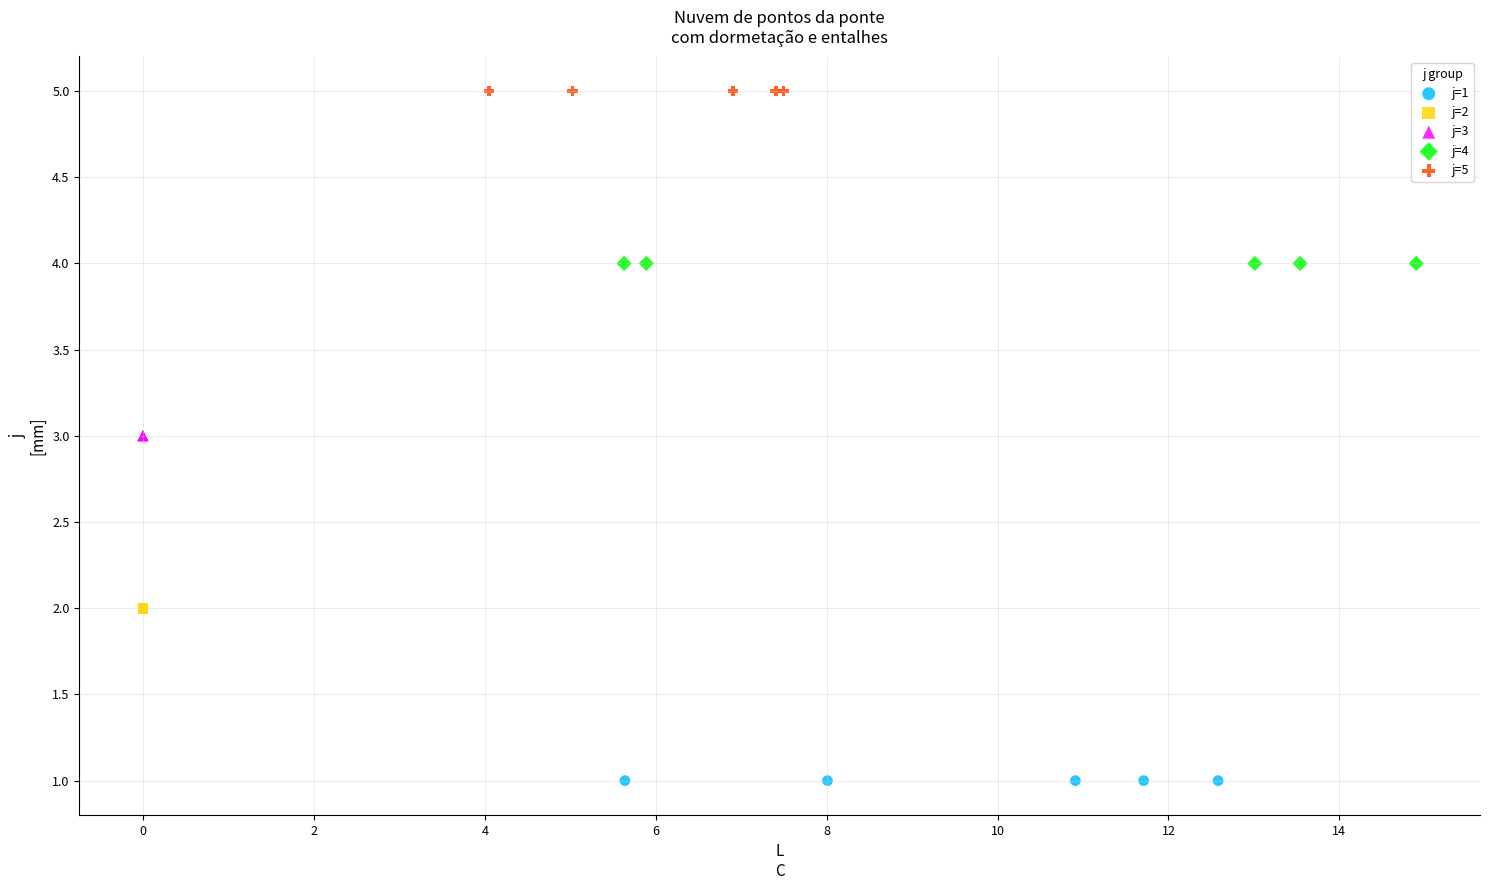

Which series contains the highest Y value?

j=5